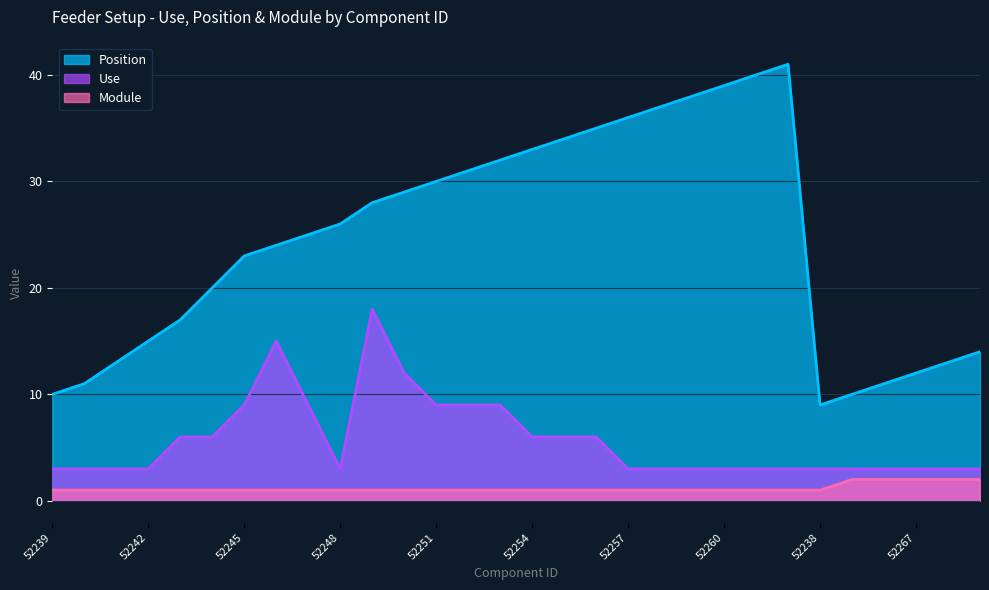

What is the total value across all series at 52269?

19